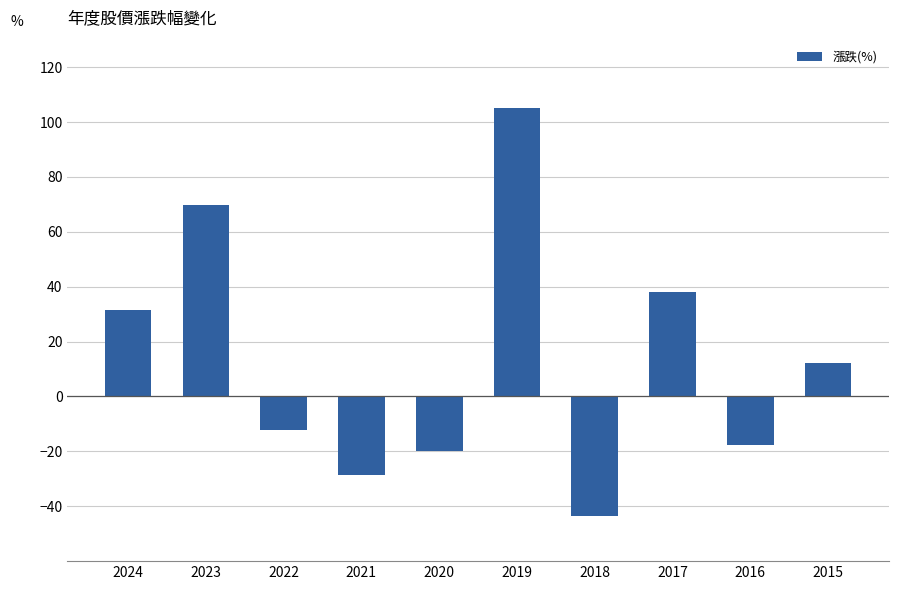

How many bars are there in total?

10